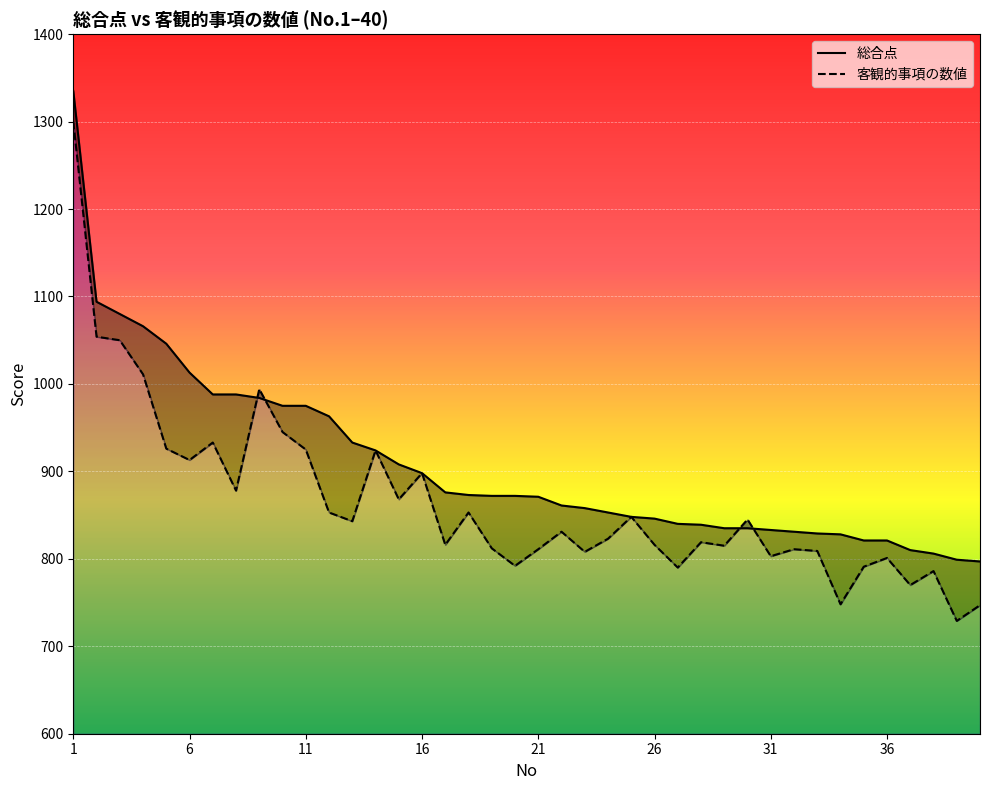

In 客観的事項の数値, how many points are higher than both neighbors (excluding endpoints)?

12